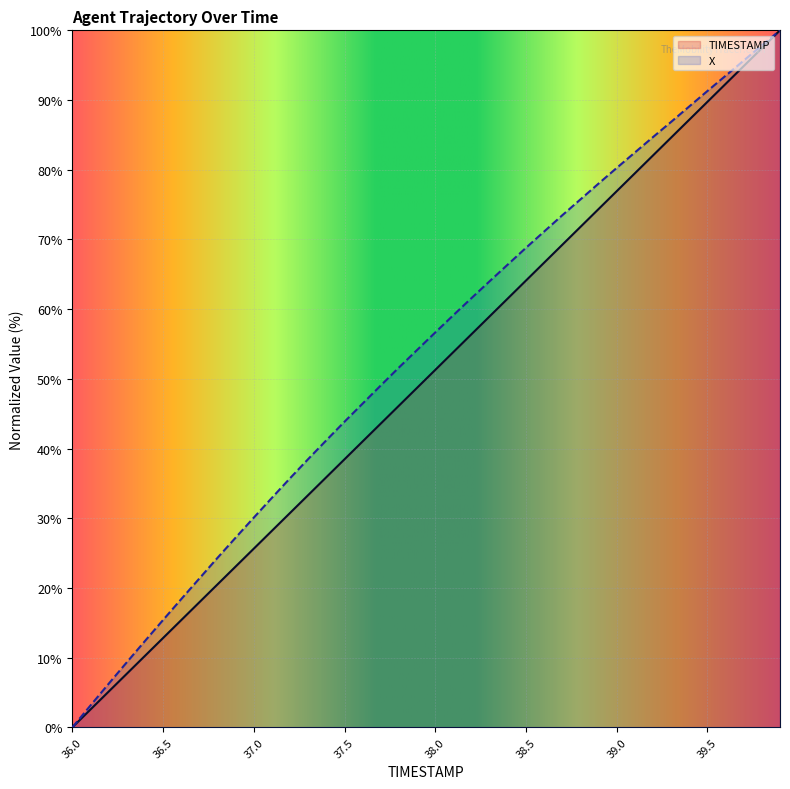

True or false: X has more than 2 interior local peaks.

False